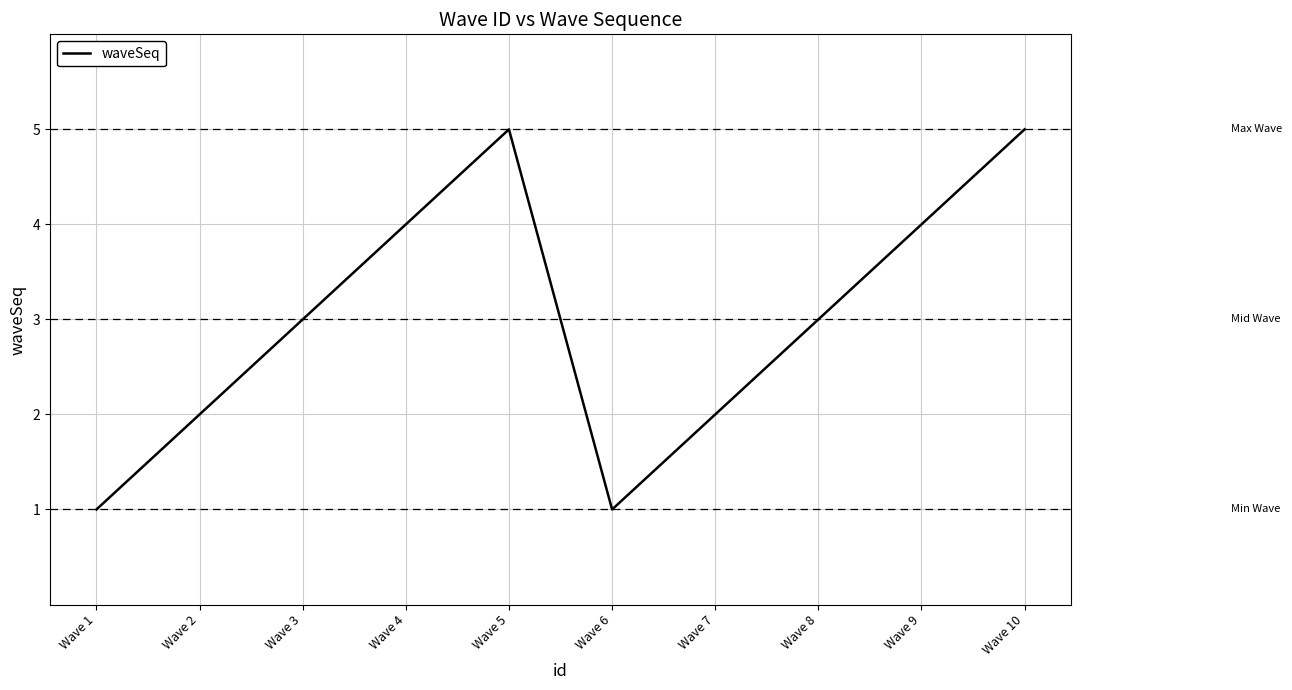

Reading left to right, what are all the values shown in this chart?

1	2	3	4	5	1	2	3	4	5